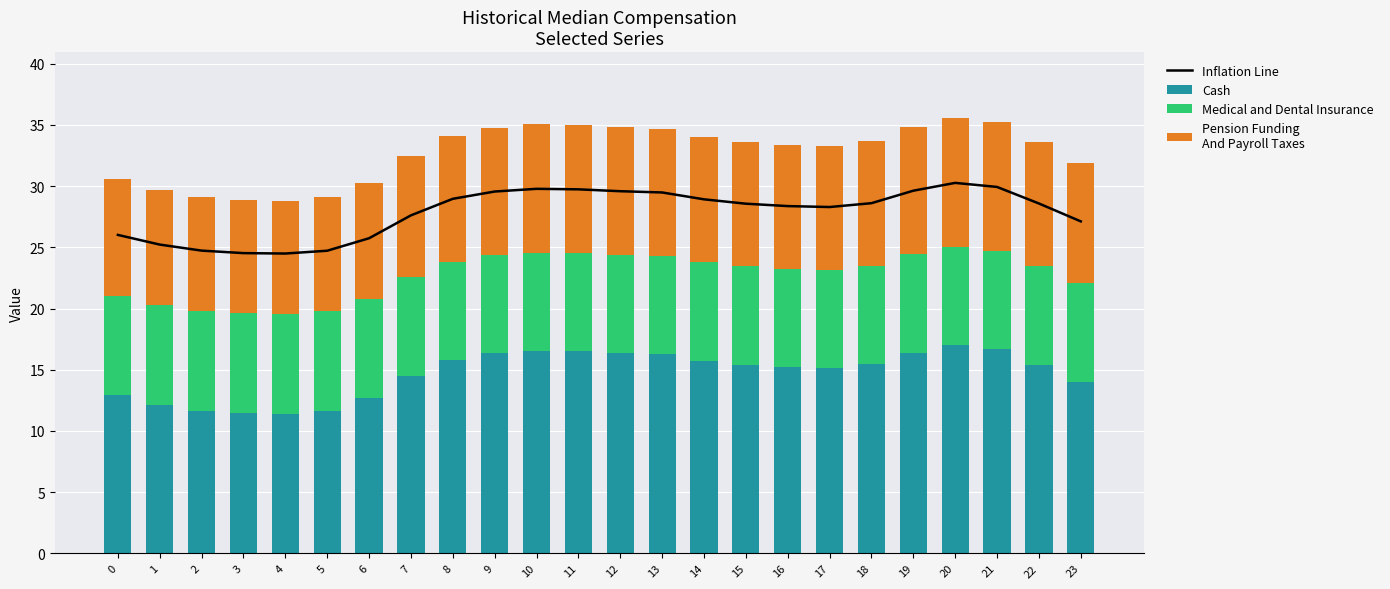

What is the spread (max minus min) of values at 3?

16.4